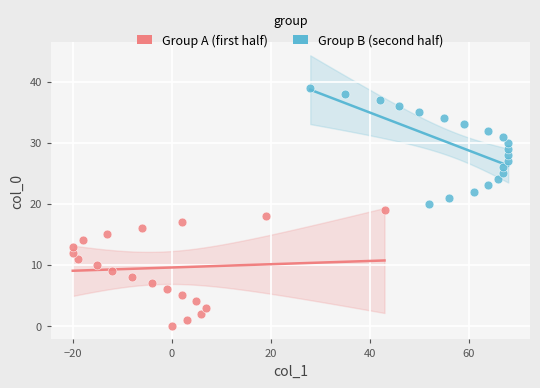

Which series reaches the maximum Y coordinate?

Group B (second half)